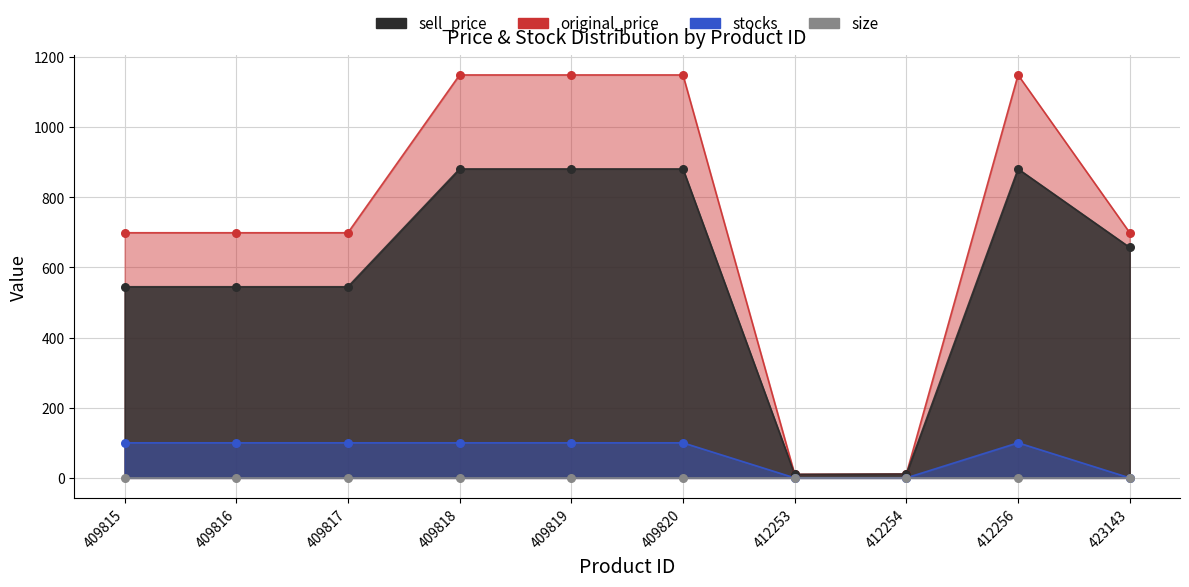

Which series reaches the maximum Y coordinate?

original_price